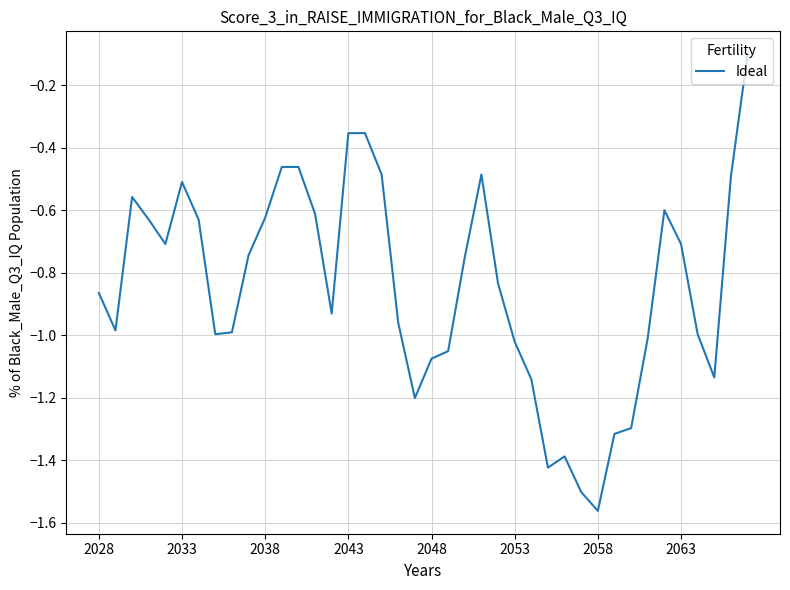

What is the average value?

-0.8